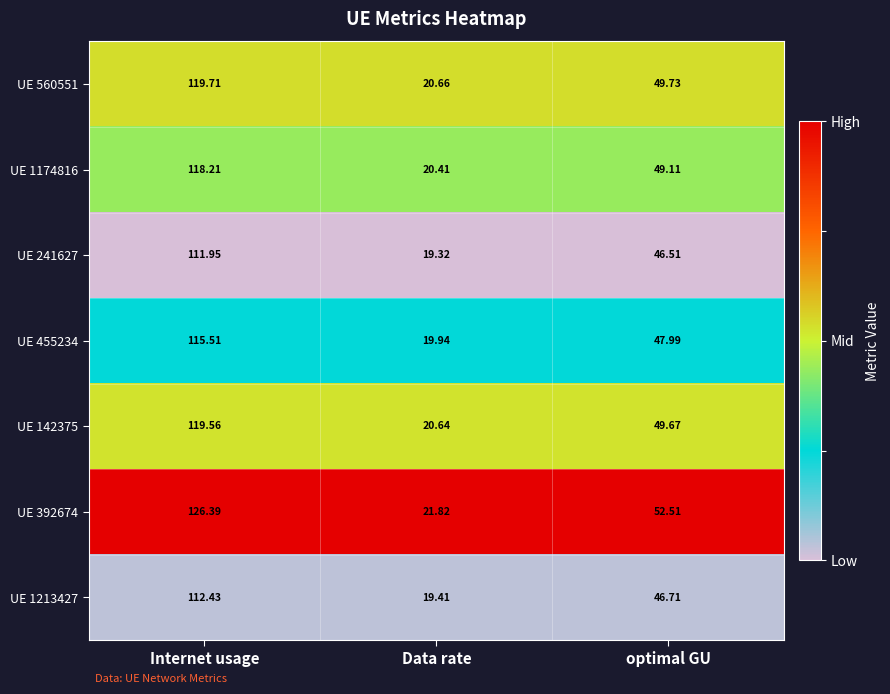

At which label does UE 241627 first exceed 46?

Internet usage